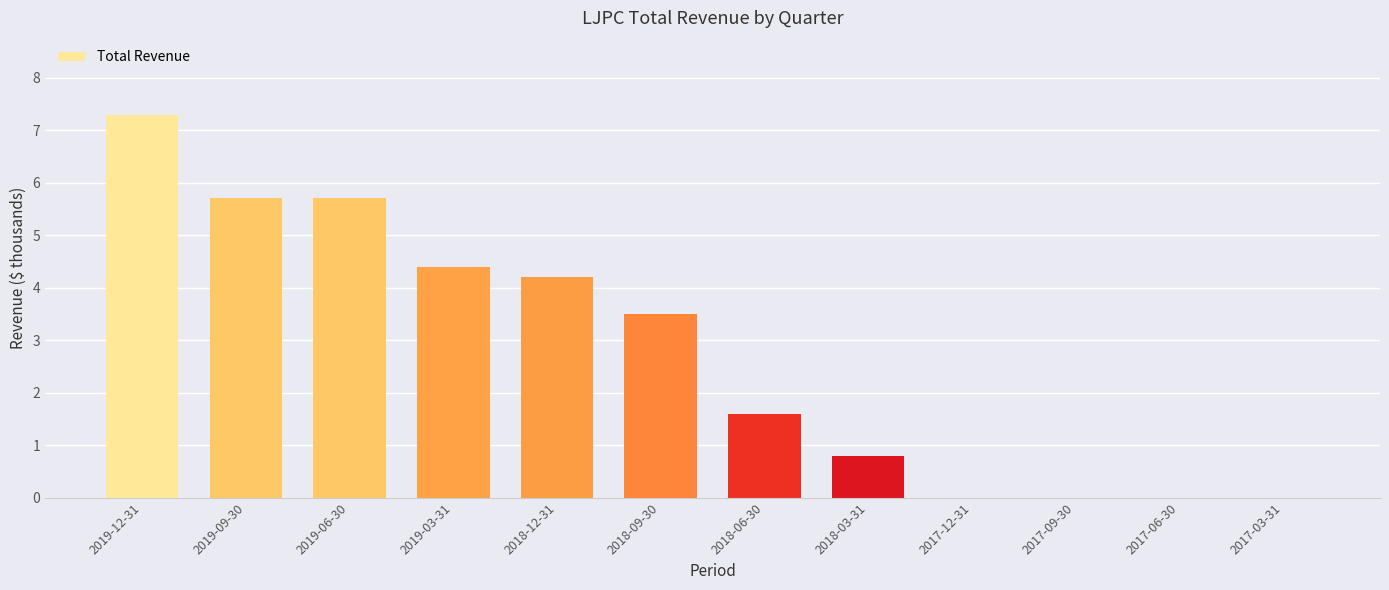

Reading right to left, list all the values displayed in this chart.

0.0	0.0	0.0	0.0	0.8	1.6	3.5	4.2	4.4	5.7	5.7	7.3